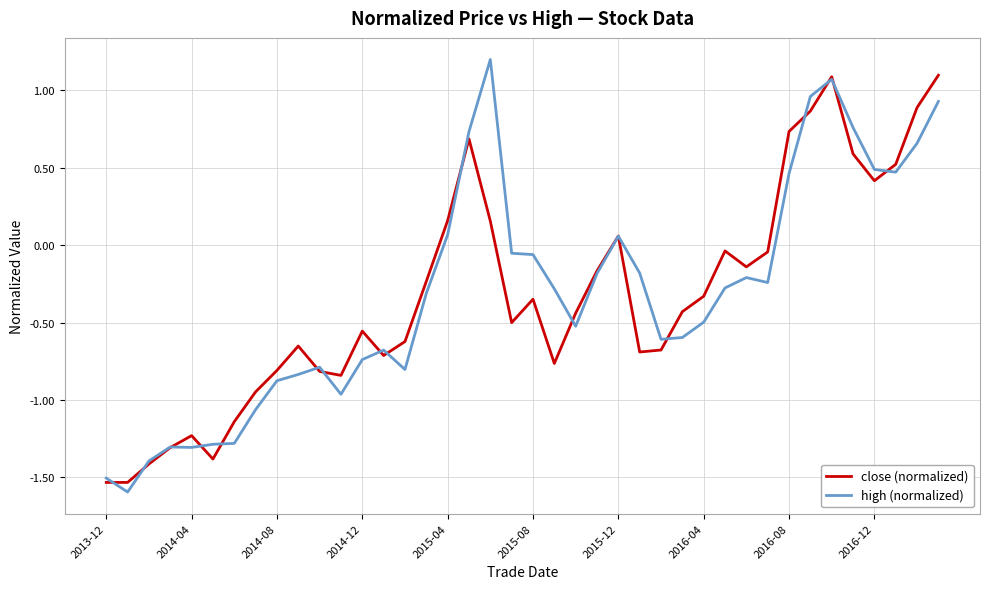

What is the minimum value for high (normalized)?

-1.6